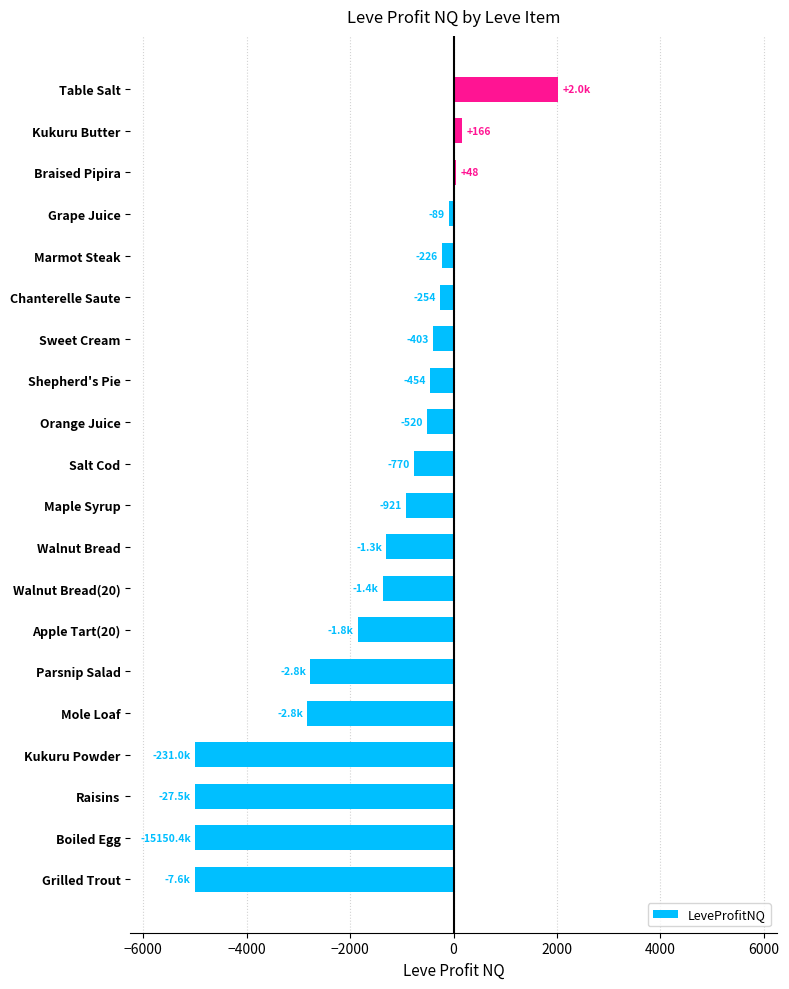

Which has a higher value, Table Salt or Marmot Steak?

Table Salt